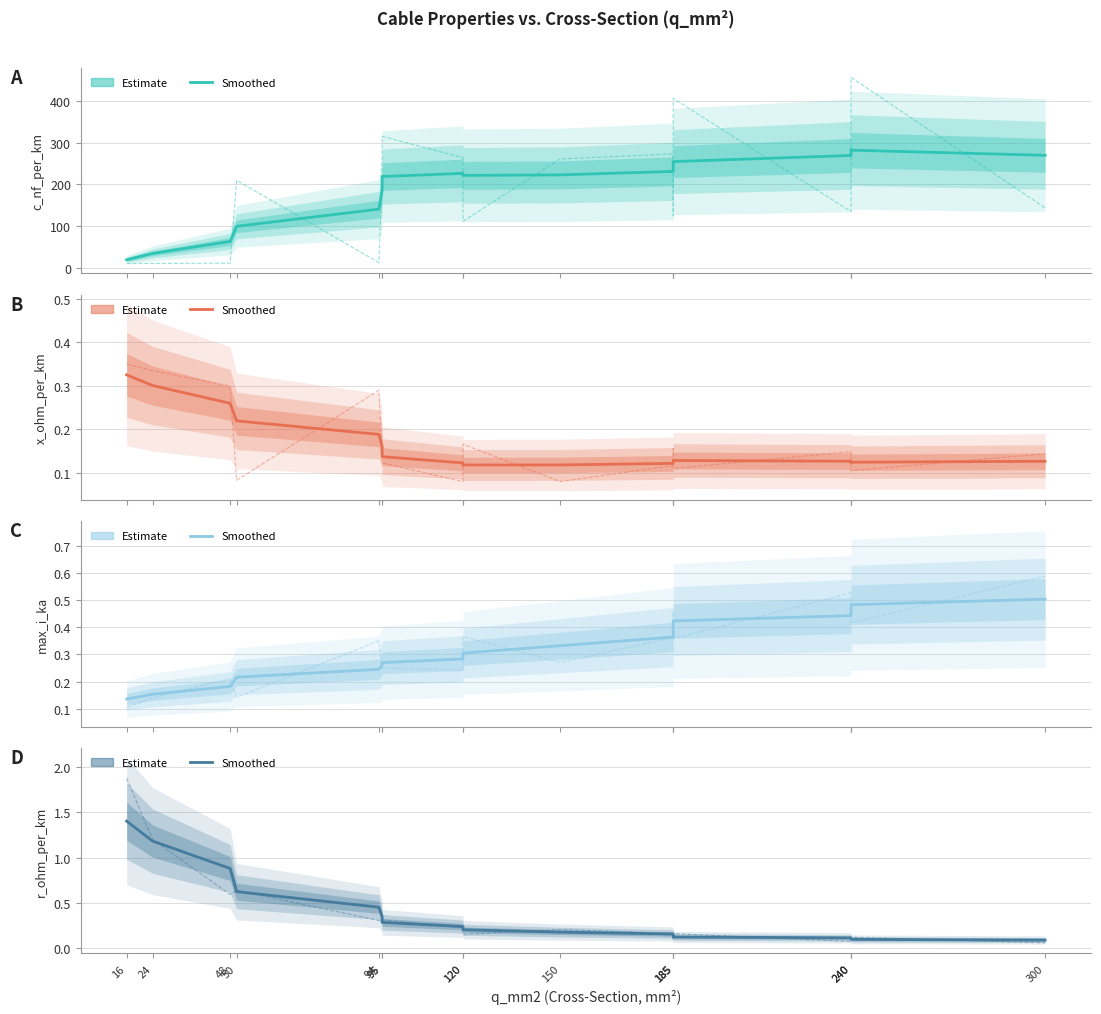

What is the value of the c_nf_per_km point at the 17th from the left?

269.7